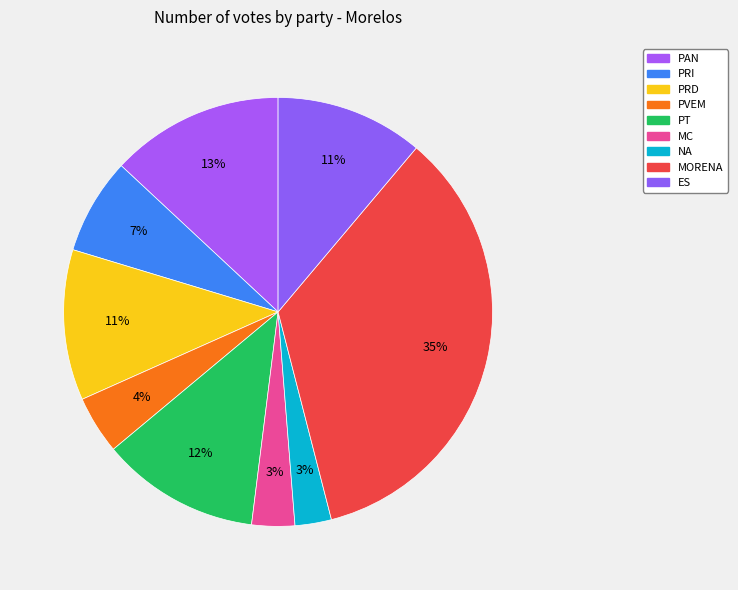

How many slices are in this pie chart?

9